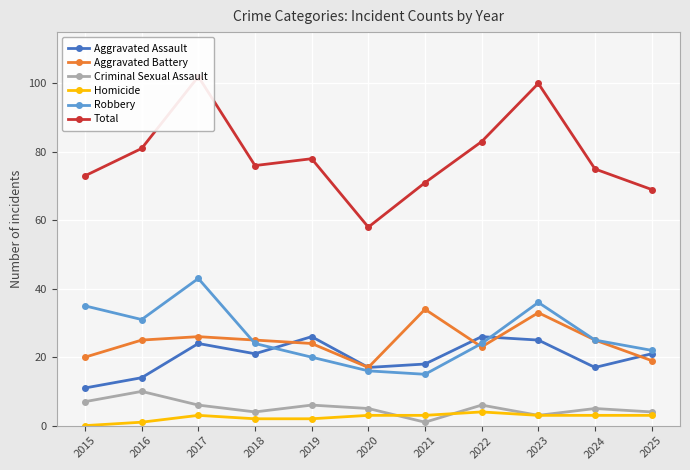

At which label does Aggravated Battery first exceed 25?

2017